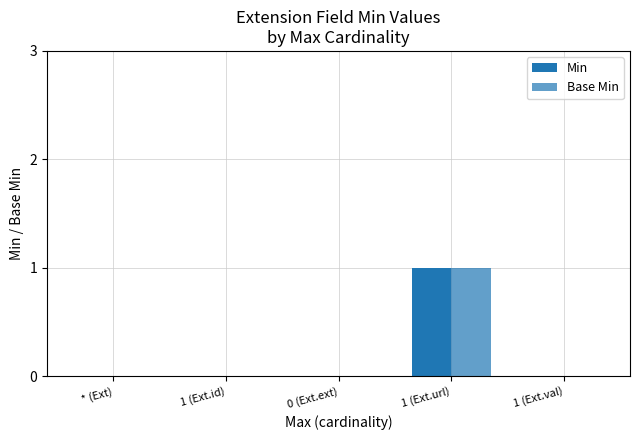

At how many categories does at least one series exceed 0?

1